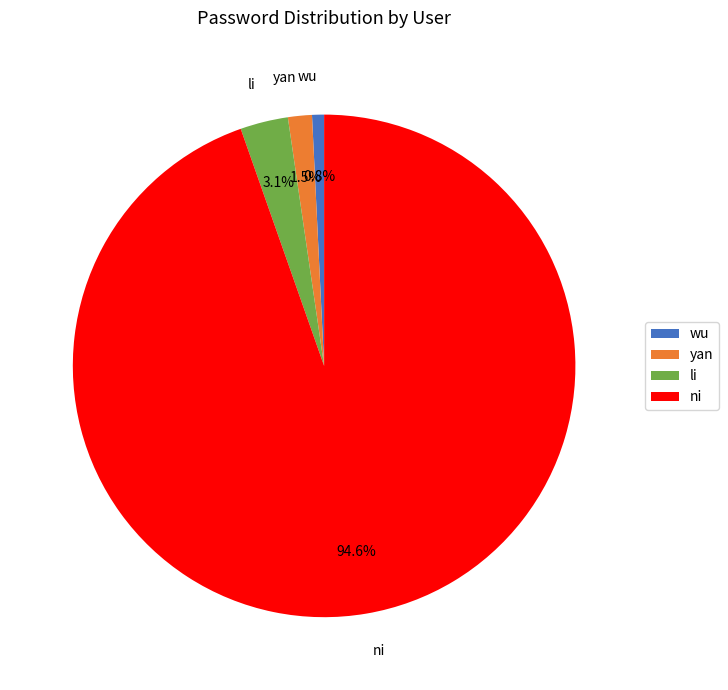

How many segments does this pie chart have?

4